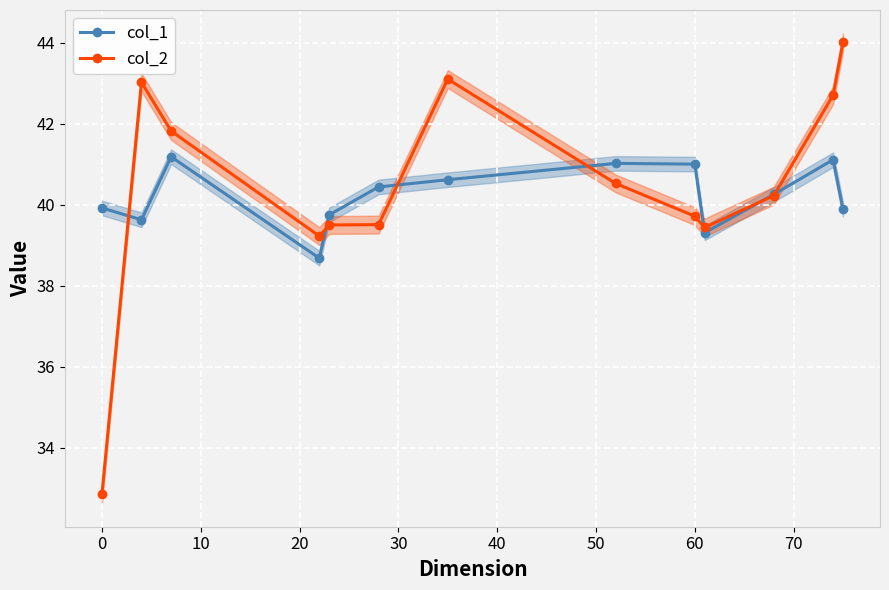

Is it true that col_1 equals 64.8 at 0?

False